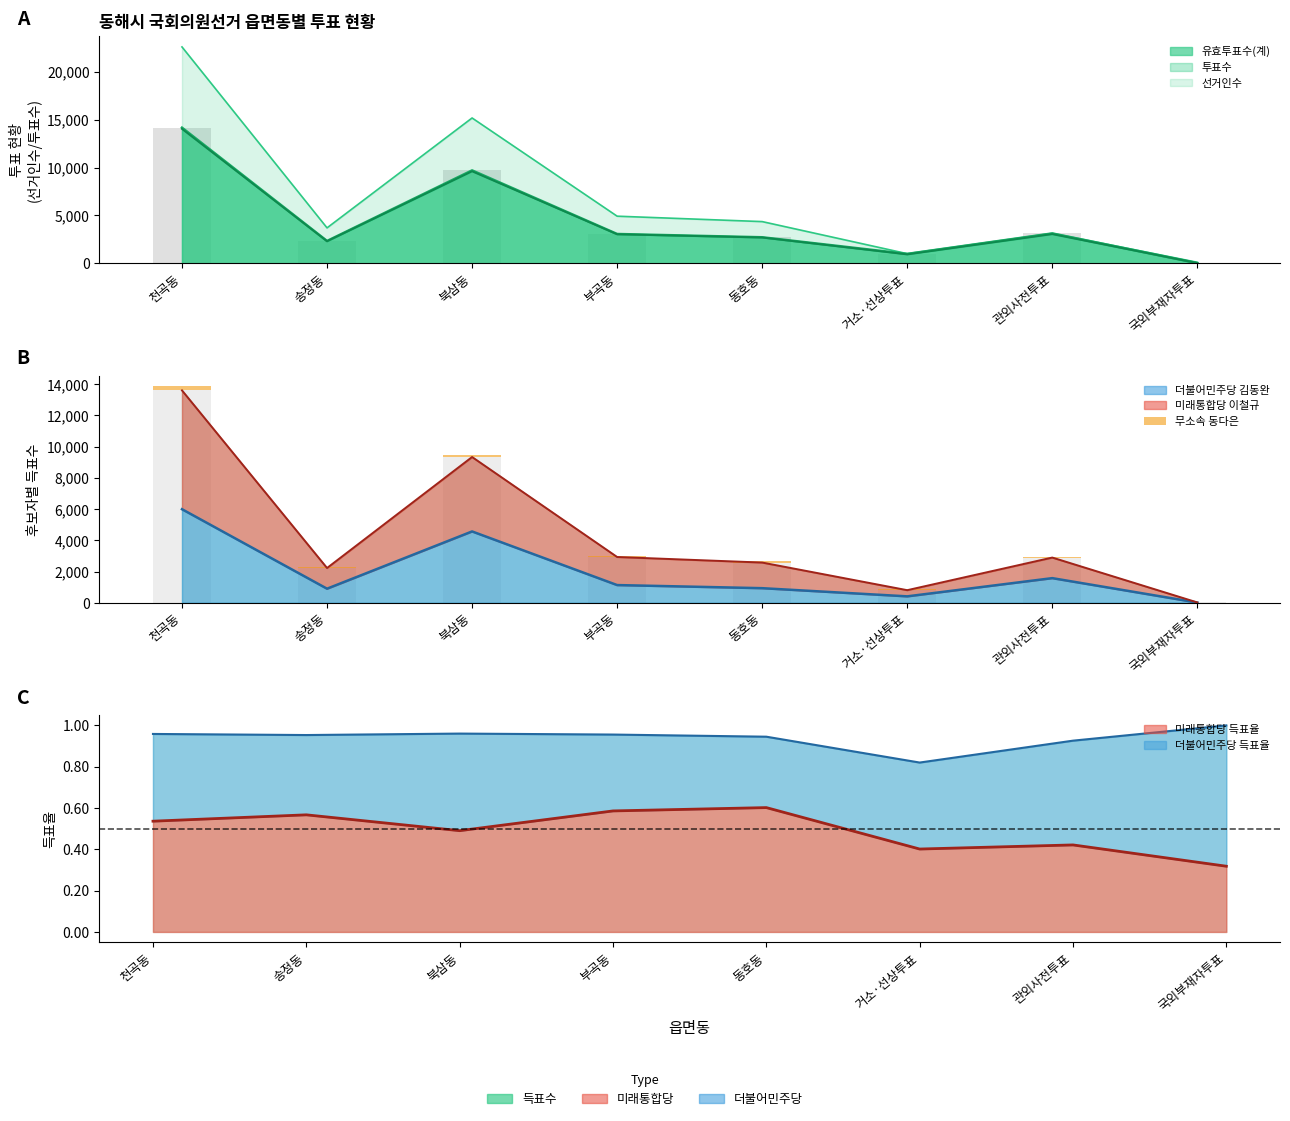

Which has a higher value, 천곡동 or 송정동?

천곡동